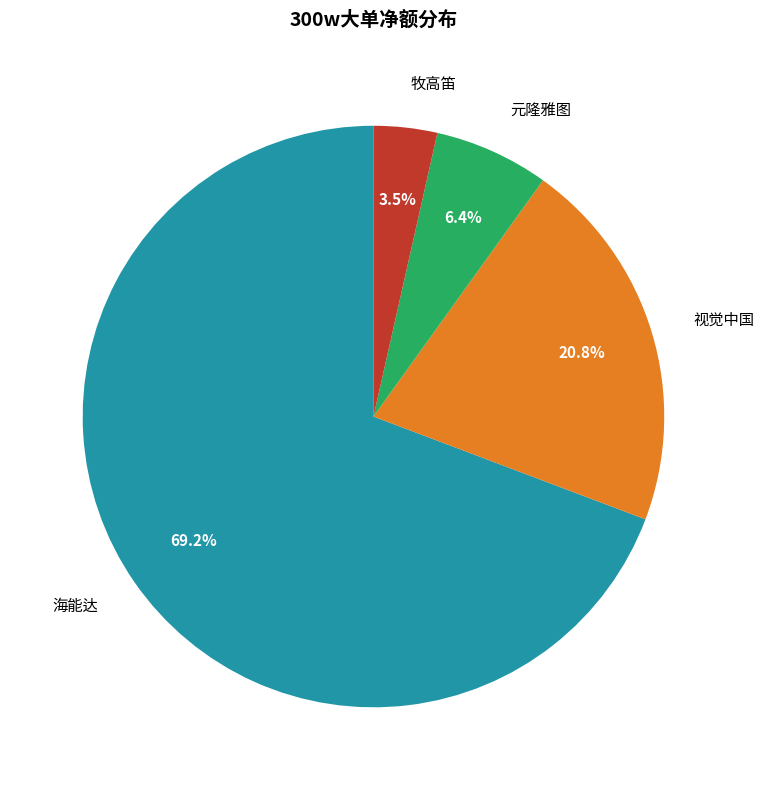

Which category has the smallest portion of the pie?

牧高笛